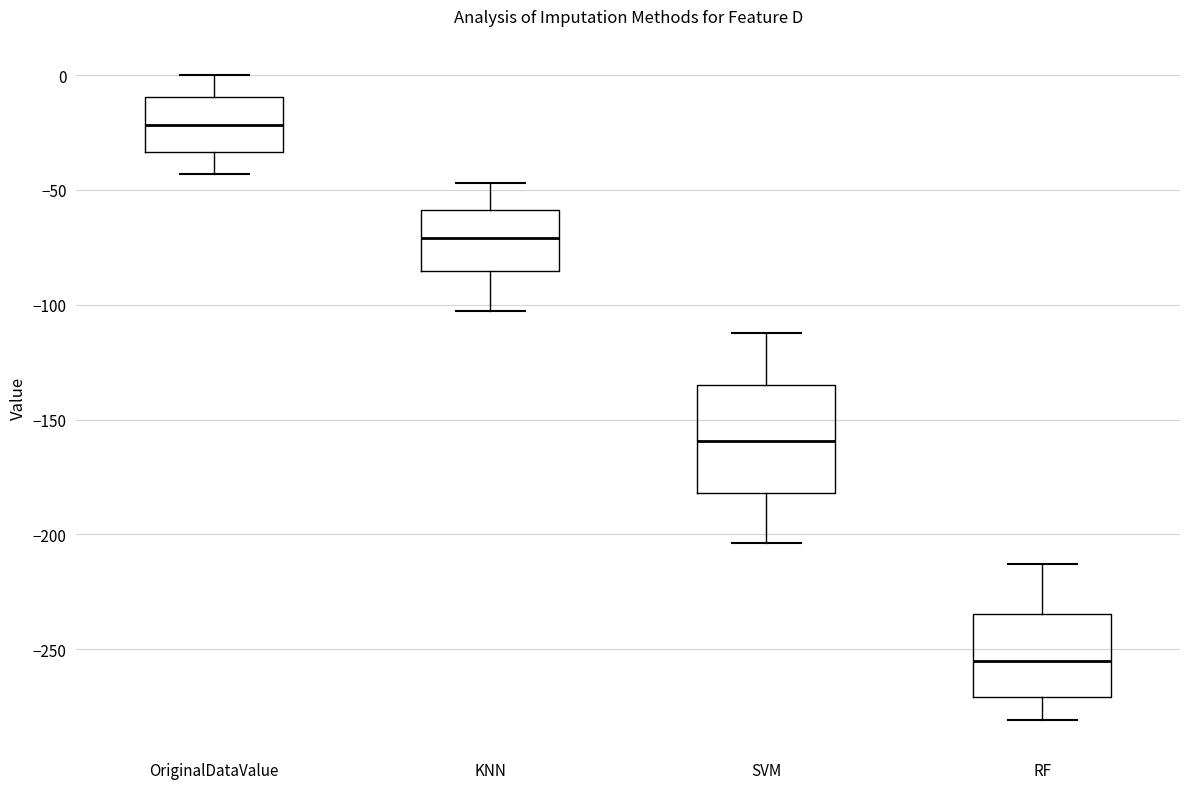

Which box's median line is the lowest?

RF